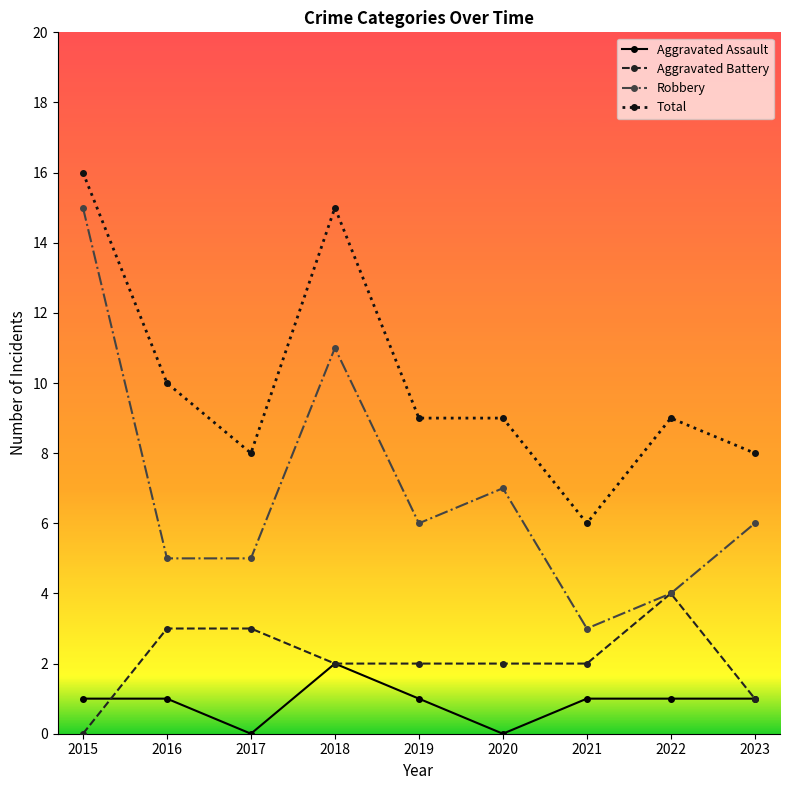

At which category does Total reach its first local peak?

2018